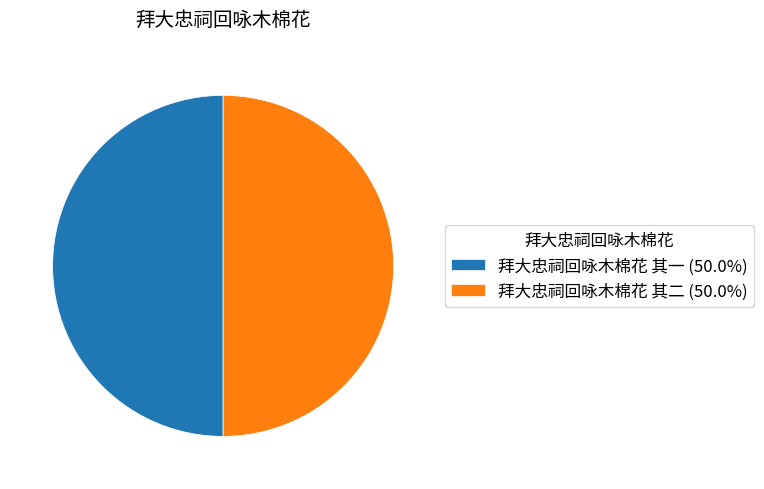

How many slices are in this pie chart?

2